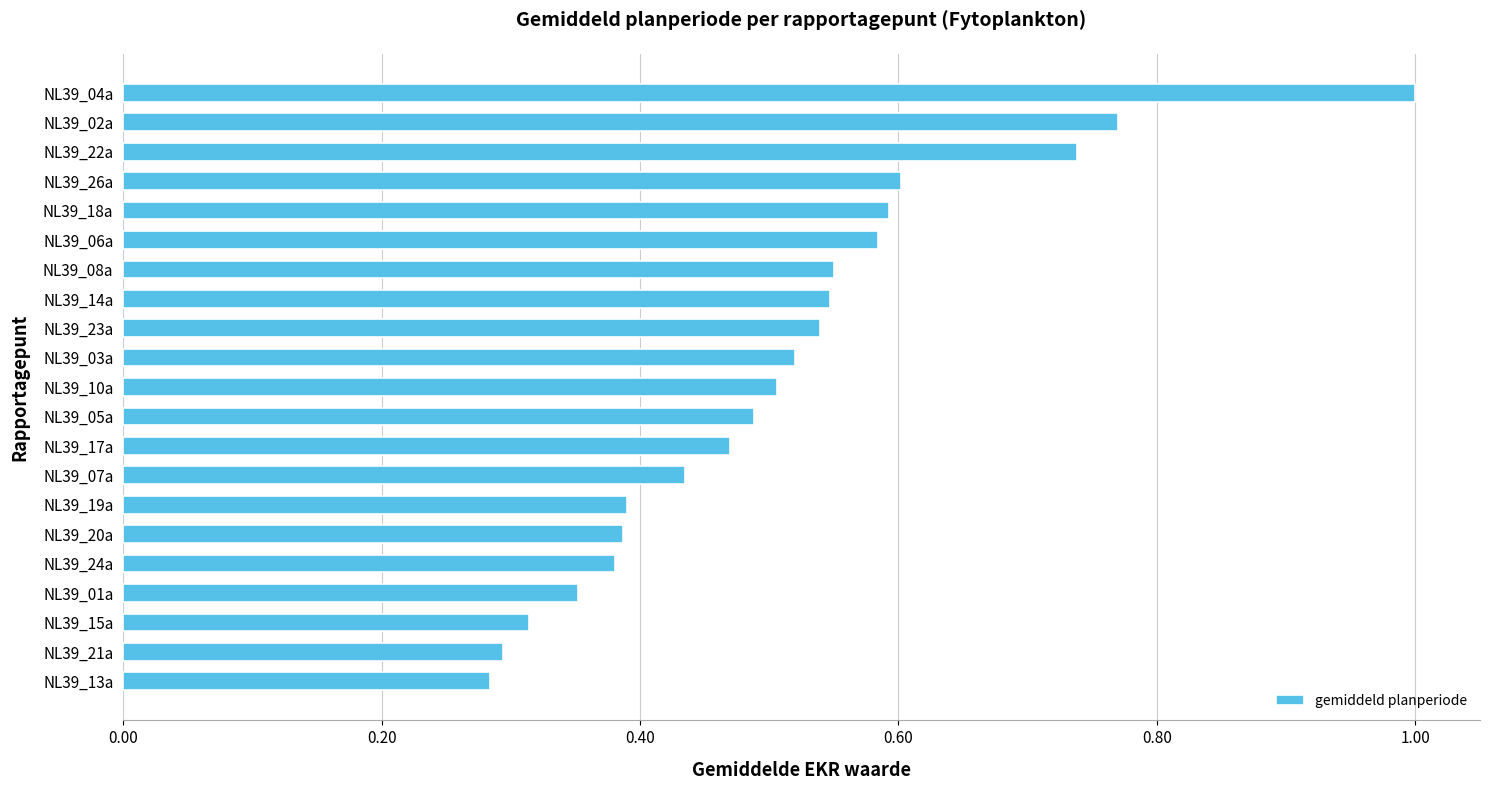

Is it true that the value at NL39_14a is 0.5?

True